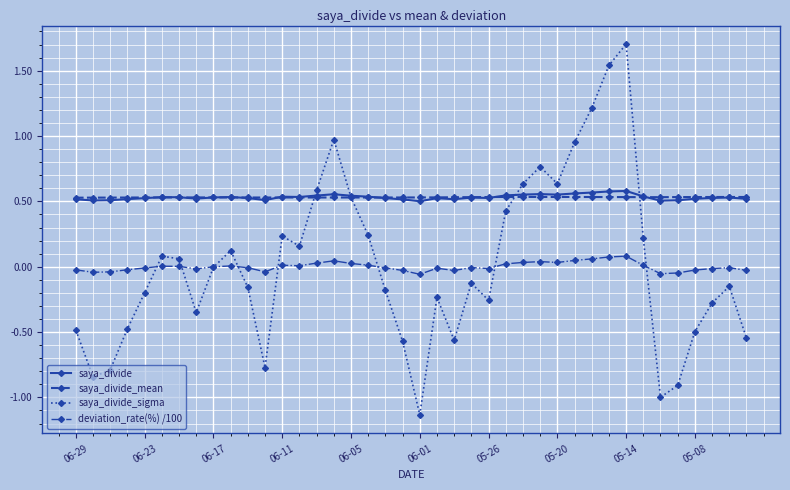

True or false: deviation_rate(%) /100 has more than 2 points higher than both neighbors.

True